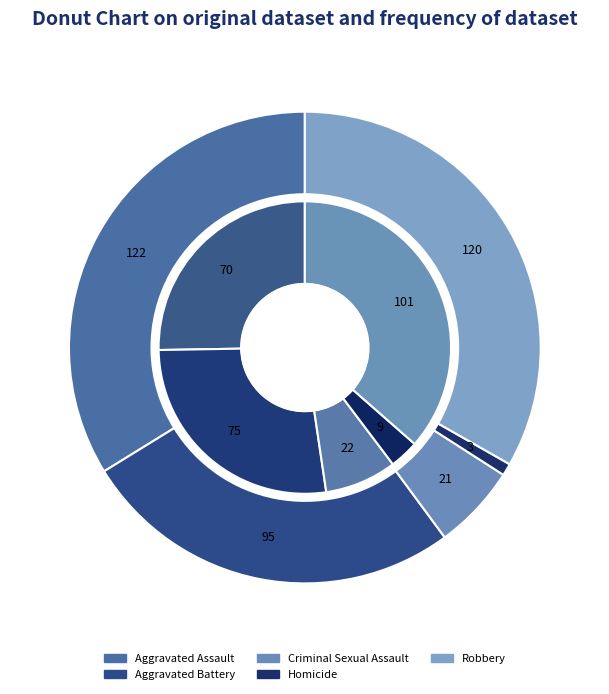

How many slices are in this pie chart?

5